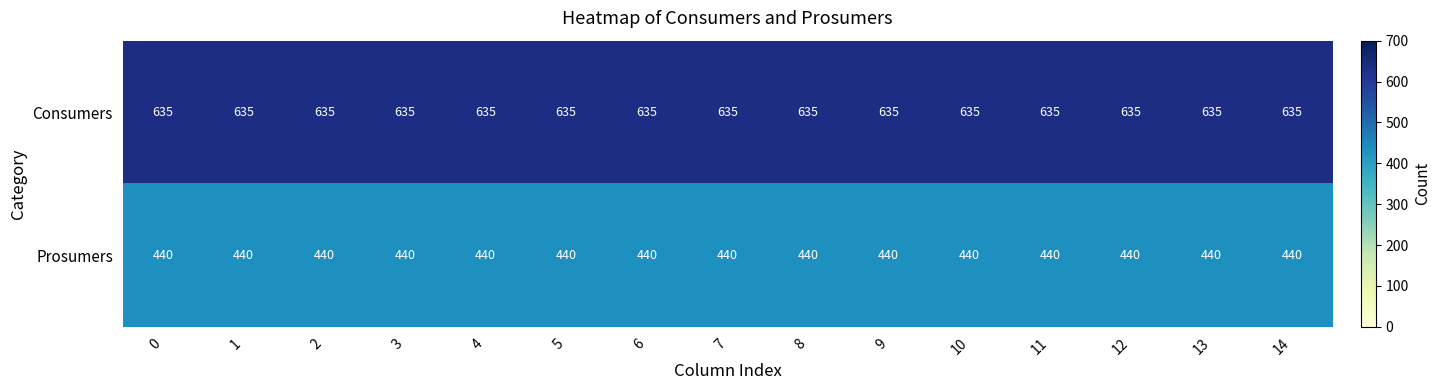

What is the spread (max minus min) of values at 6?

195